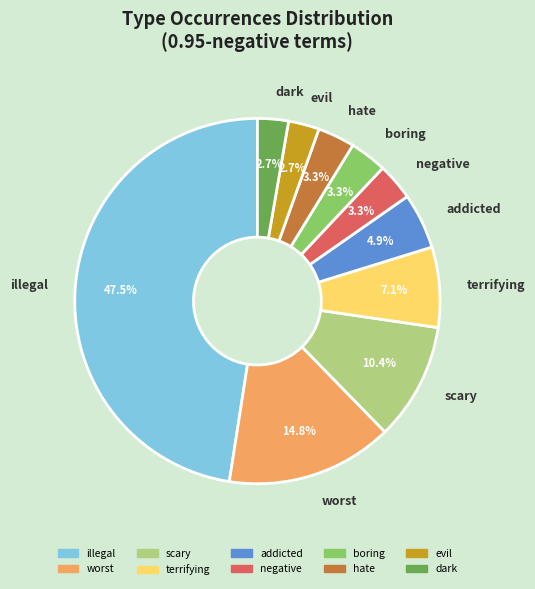

To the nearest percent, what is the average slice percentage?

10%